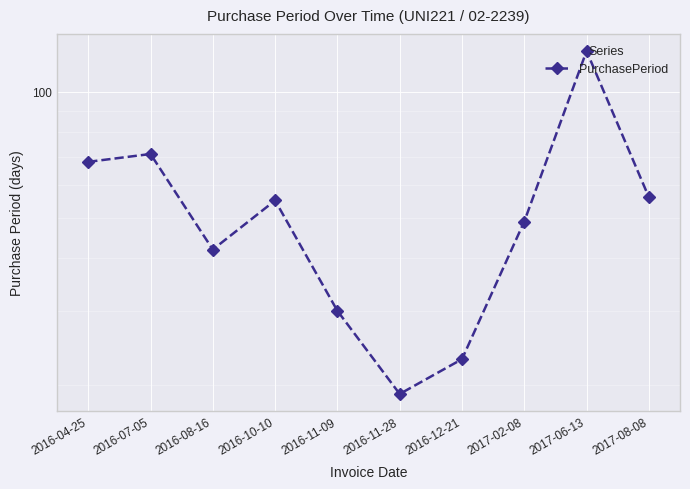

Which label corresponds to the largest value in the chart?

2017-06-13